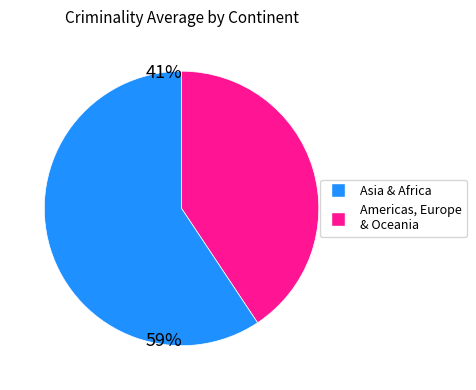

Is there any slice that represents more than half of the pie?

Yes